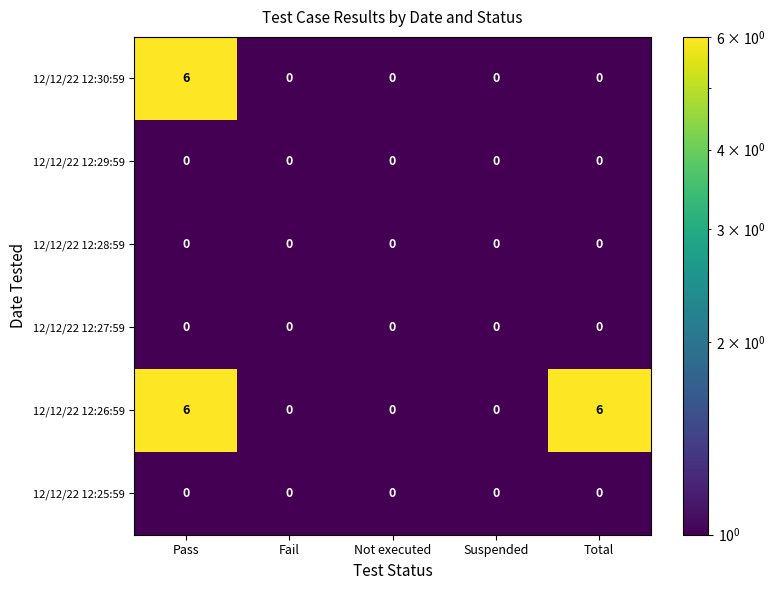

What is the sum of all 12/12/22 12:26:59 values?

12